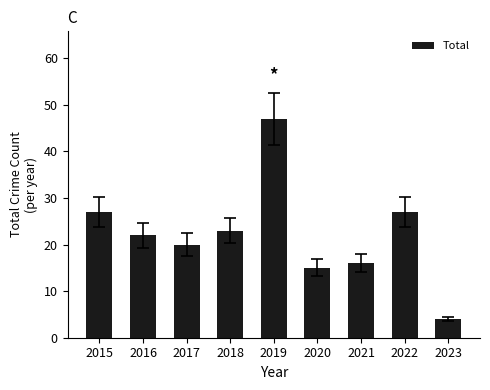

What is the ratio of the value at 2018 to the value at 2022?

0.9